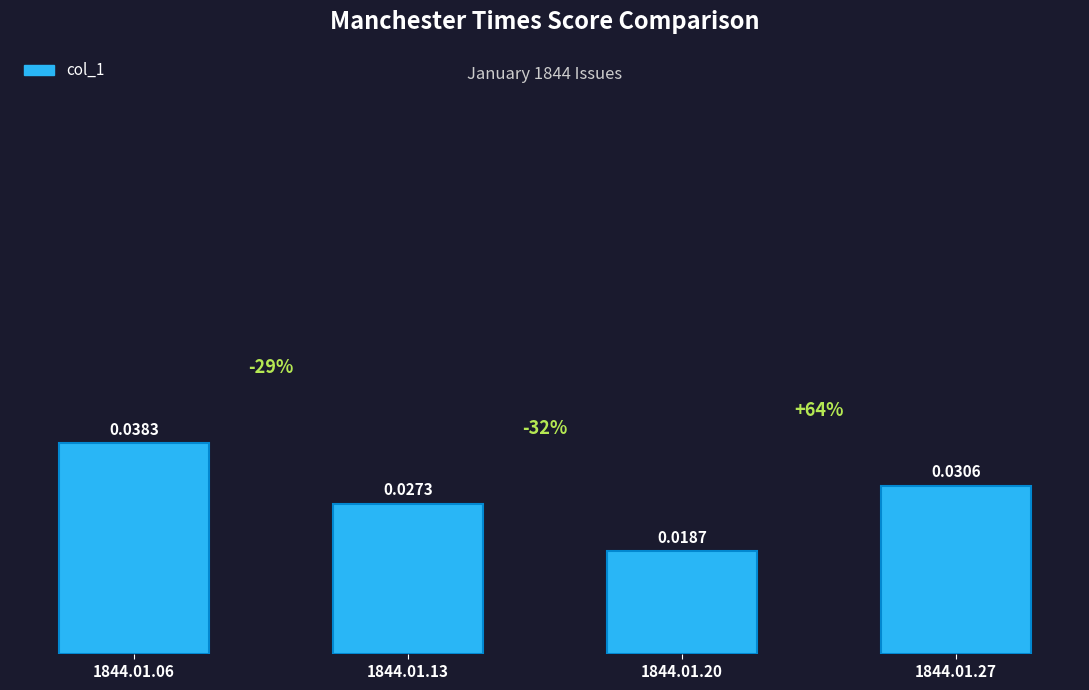

Which has a higher value, 1844.01.06 or 1844.01.20?

1844.01.06